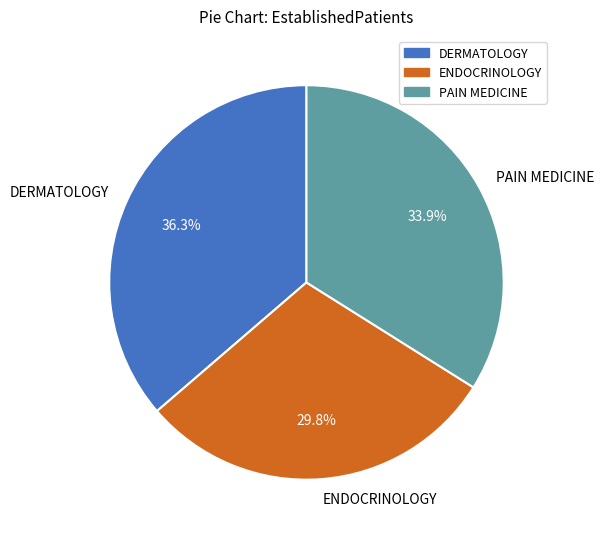

To the nearest percent, what portion does DERMATOLOGY represent?

36%